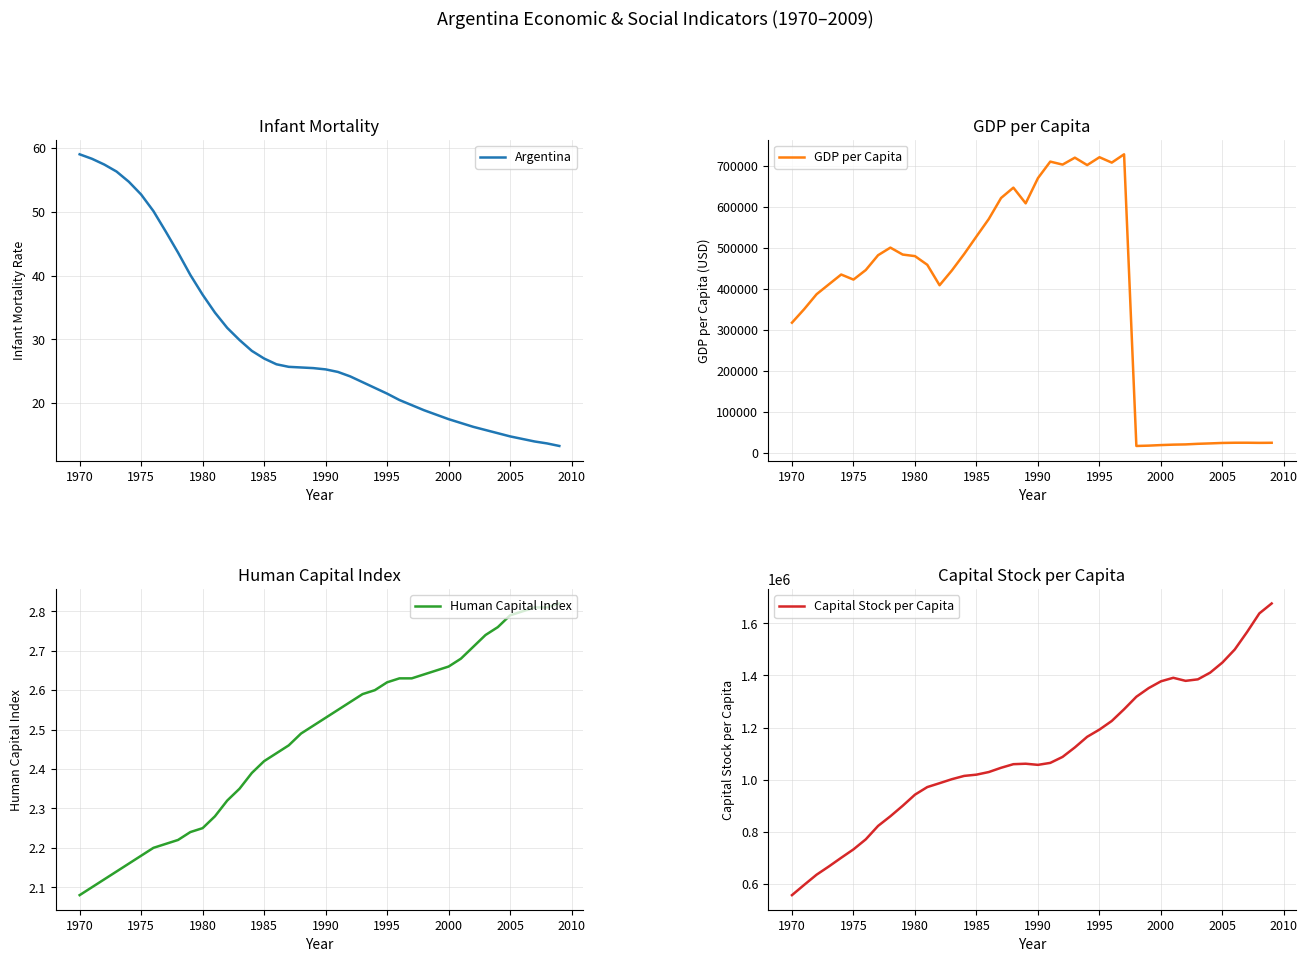

What is the minimum value for GDP per Capita?

16238.9